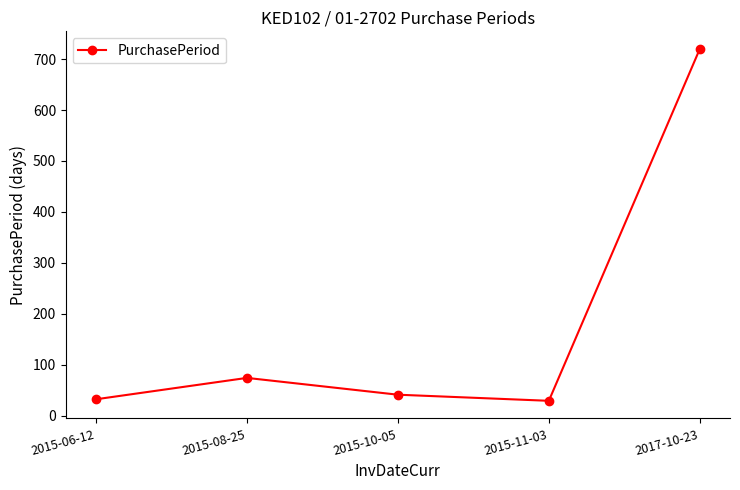

Is this an area chart (filled region under the line)?

No